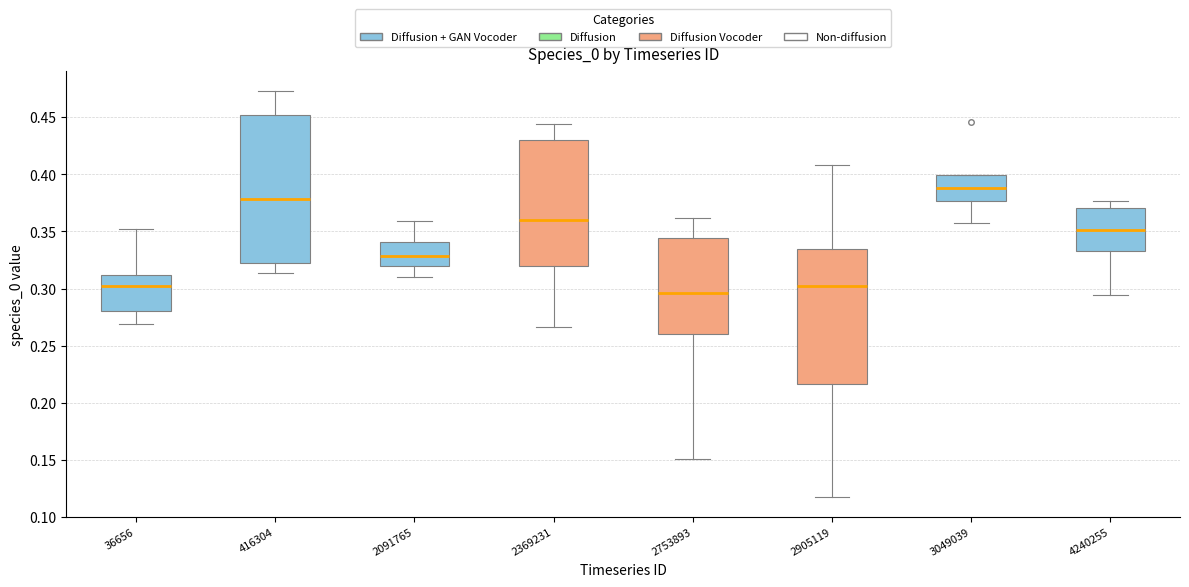

Which box is the tallest, from its lower edge to its upper edge?

416304